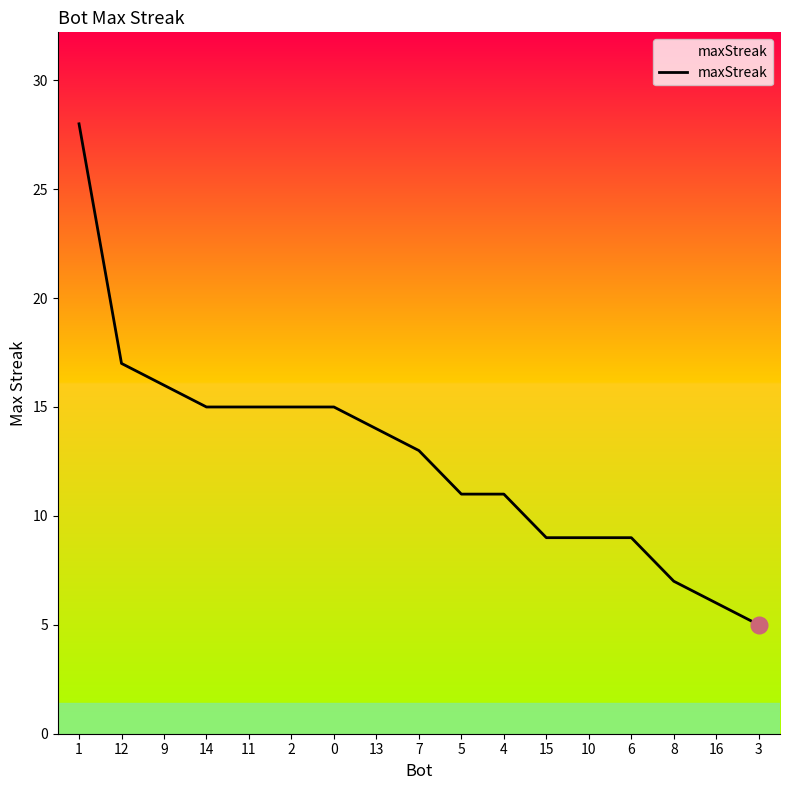

Count the number of data series in this chart.

1